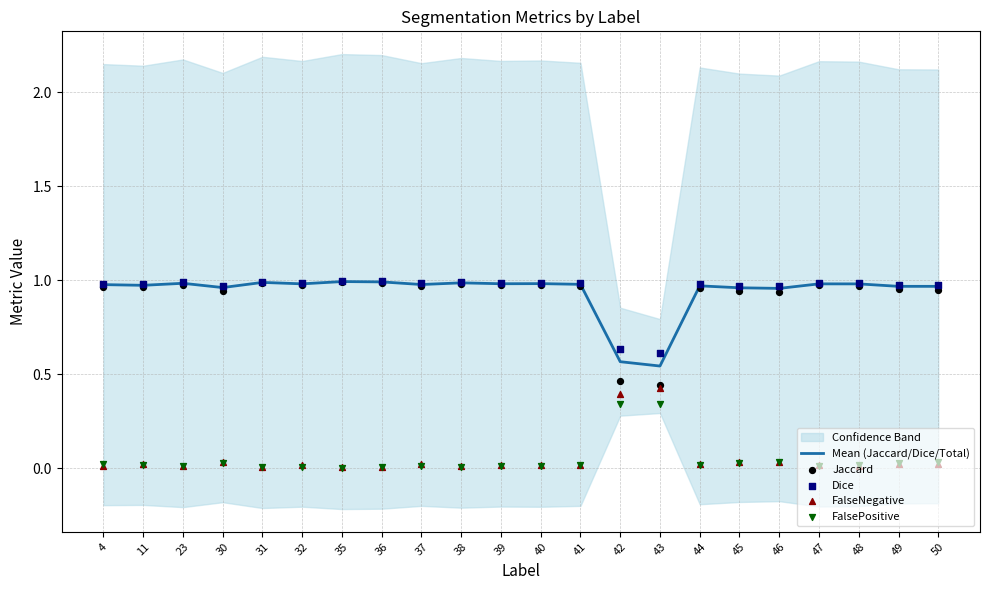

Which series has the largest total across all categories?

Dice